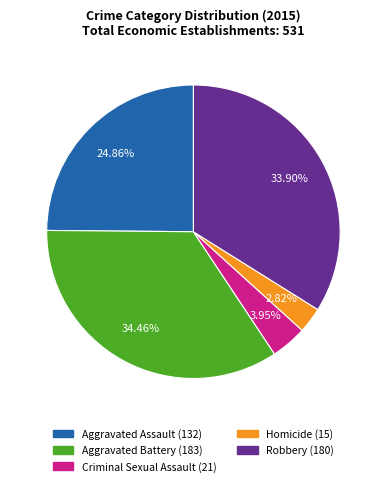

Between Criminal Sexual Assault and Homicide, which is larger?

Criminal Sexual Assault